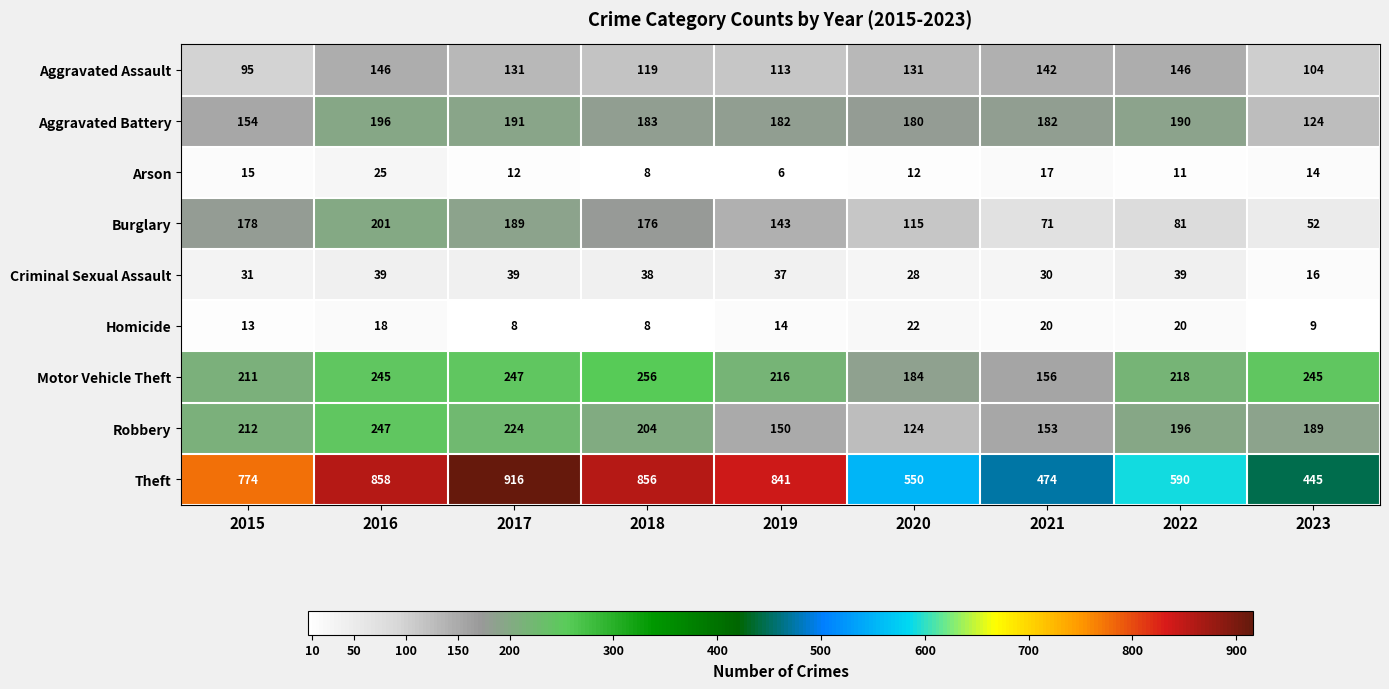

How many data points in Theft are less than 774?

4